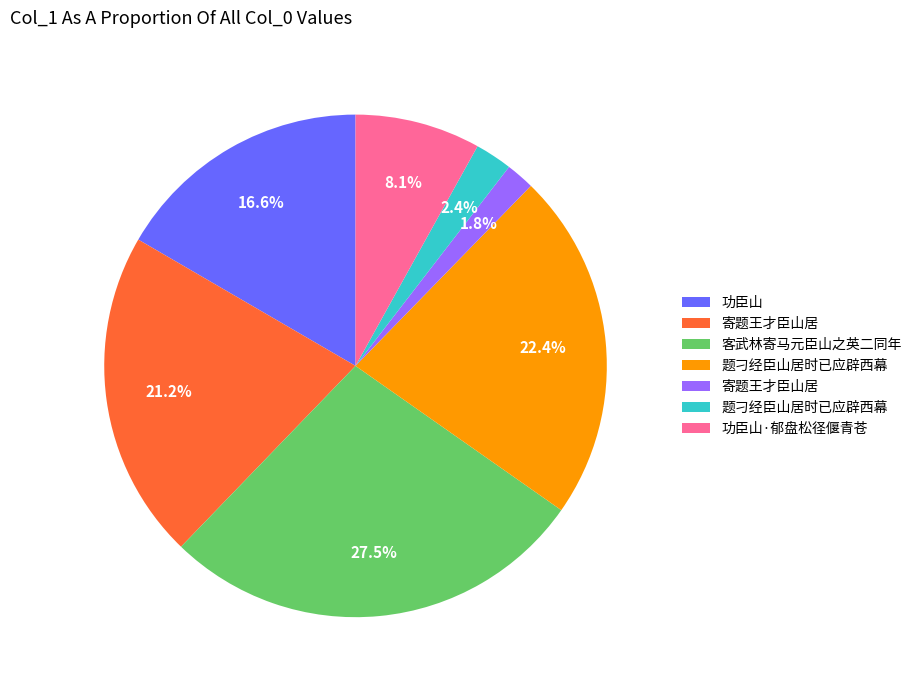

Is there a majority slice in this chart?

No